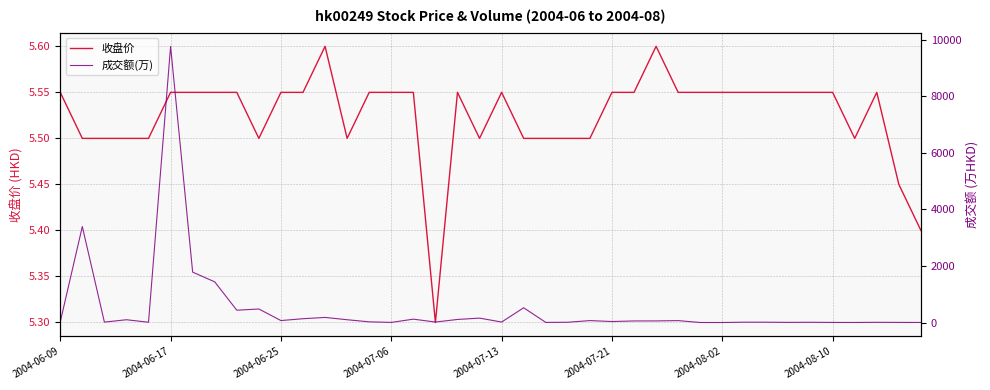

Does the chart display data point markers on the line(s)?

No